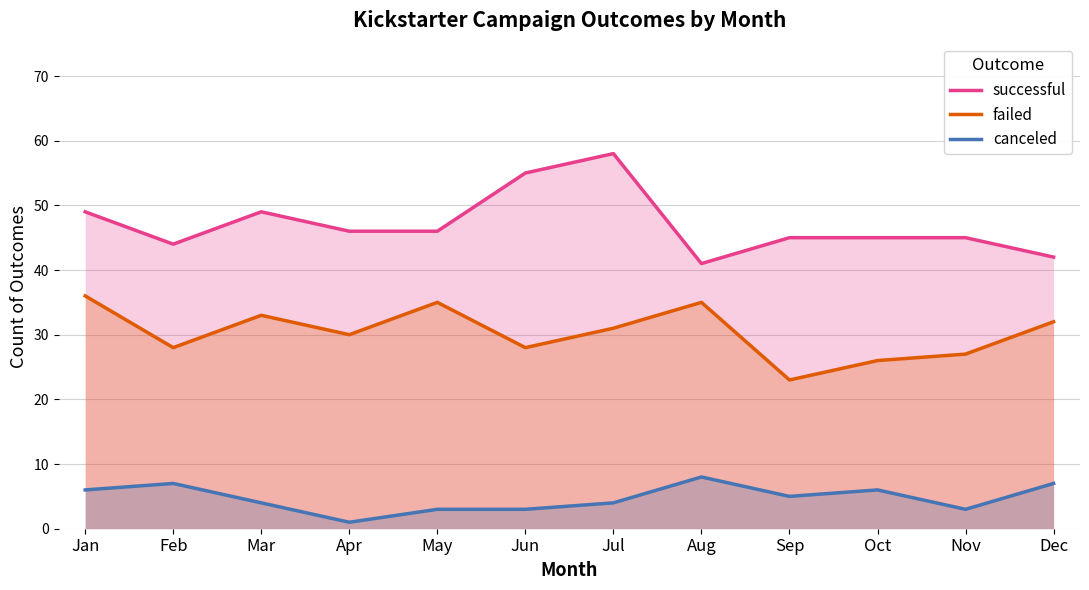

What are all the series names shown in the legend?

successful, failed, canceled